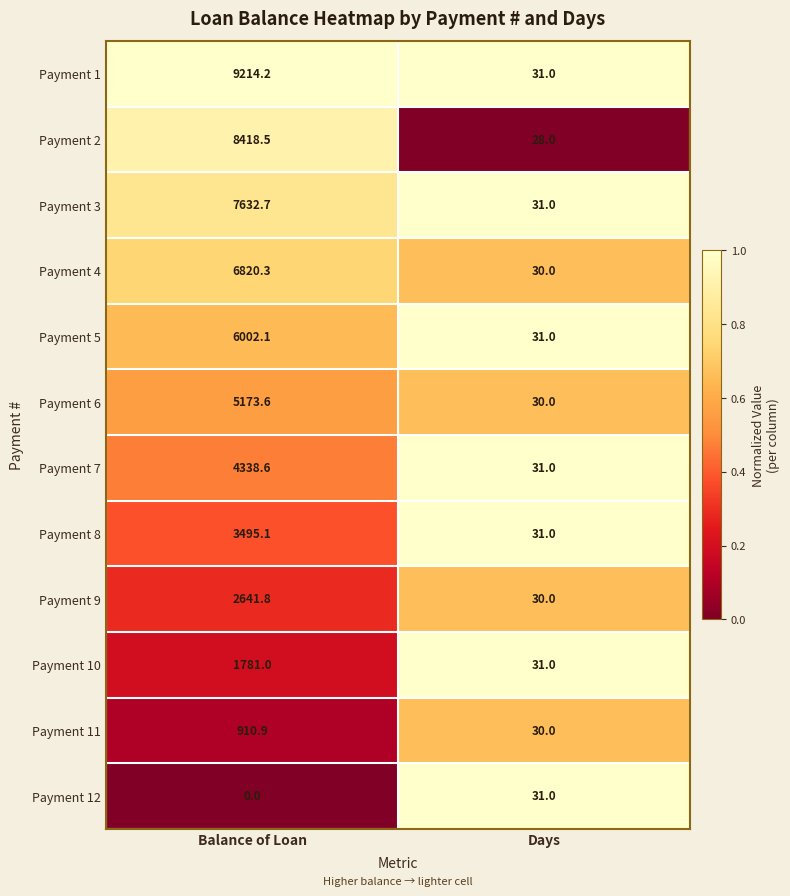

Reading left to right, extract all data points from this chart.

Payment 1: Balance of Loan=9214.2	Days=31.0
Payment 2: Balance of Loan=8418.5	Days=28.0
Payment 3: Balance of Loan=7632.7	Days=31.0
Payment 4: Balance of Loan=6820.3	Days=30.0
Payment 5: Balance of Loan=6002.1	Days=31.0
Payment 6: Balance of Loan=5173.6	Days=30.0
Payment 7: Balance of Loan=4338.6	Days=31.0
Payment 8: Balance of Loan=3495.1	Days=31.0
Payment 9: Balance of Loan=2641.8	Days=30.0
Payment 10: Balance of Loan=1781.0	Days=31.0
Payment 11: Balance of Loan=910.9	Days=30.0
Payment 12: Balance of Loan=0.0	Days=31.0